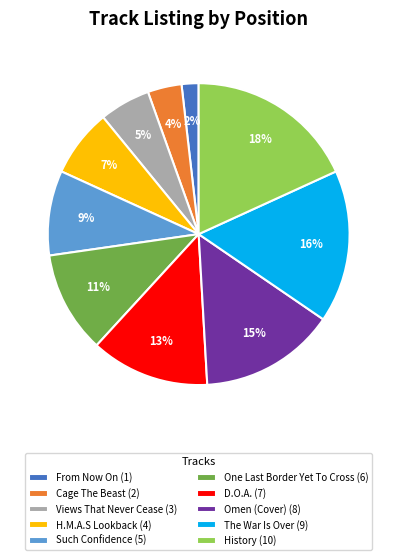

To the nearest percent, what is the difference between the largest and smallest slice percentages?

16%